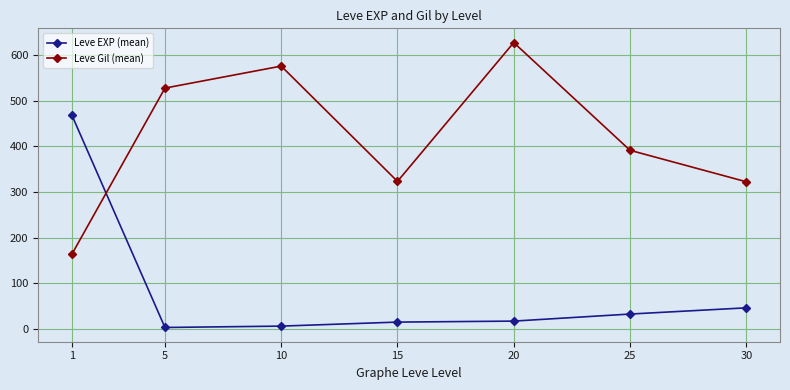

Where do Leve EXP (mean) and Leve Gil (mean) first cross each other?

1 and 5